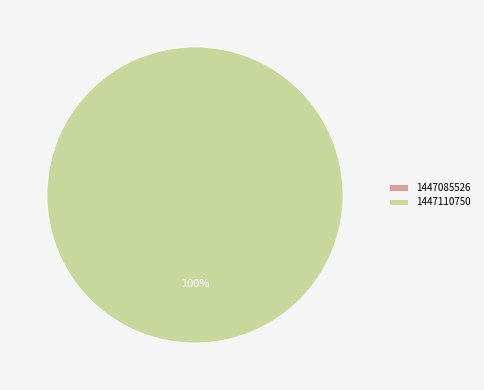

The 1447085526 slice represents 0% of the pie. True or false?

True